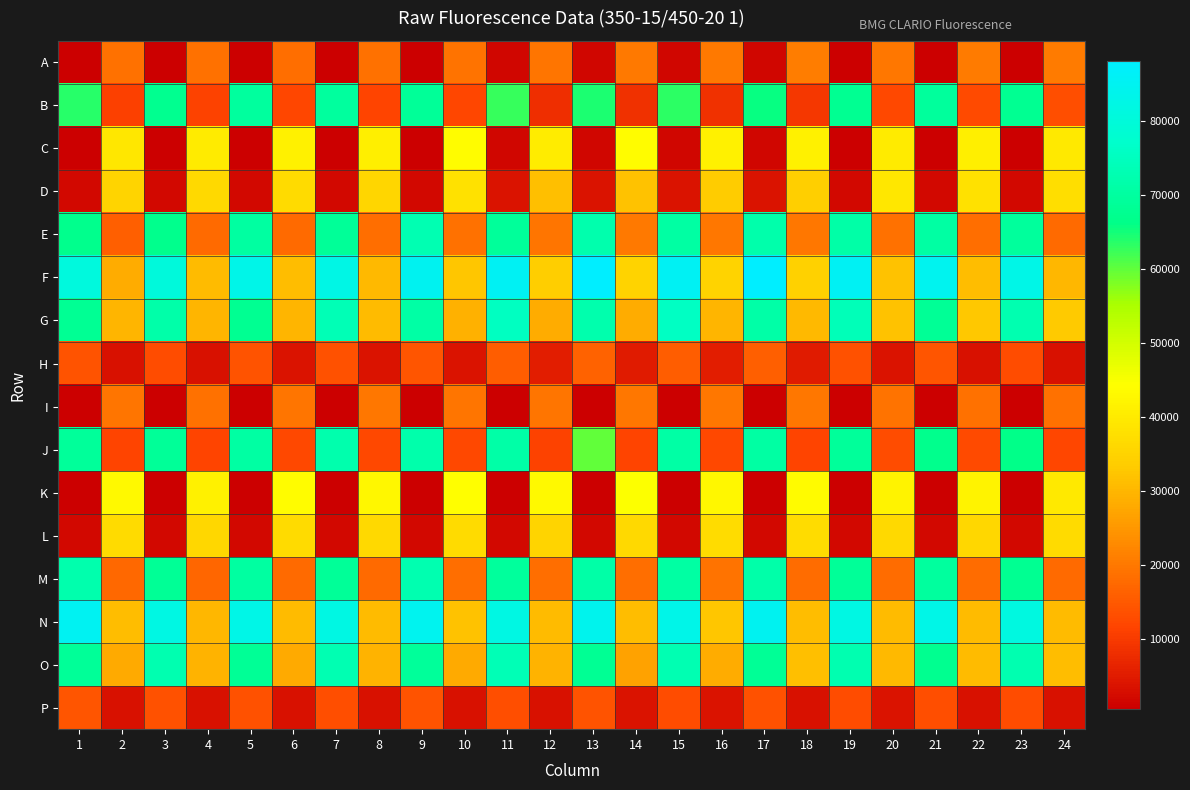

How many series are shown in this chart?

16